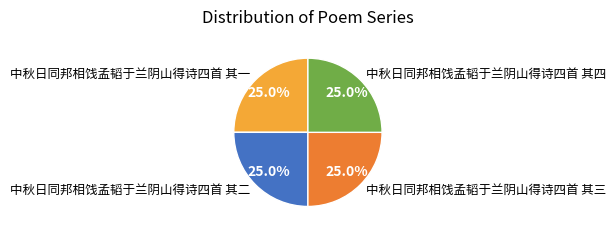

What is the total percentage of 中秋日同邦相饯孟韬于兰阴山得诗四首 其四 and 中秋日同邦相饯孟韬于兰阴山得诗四首 其二?

50.0%